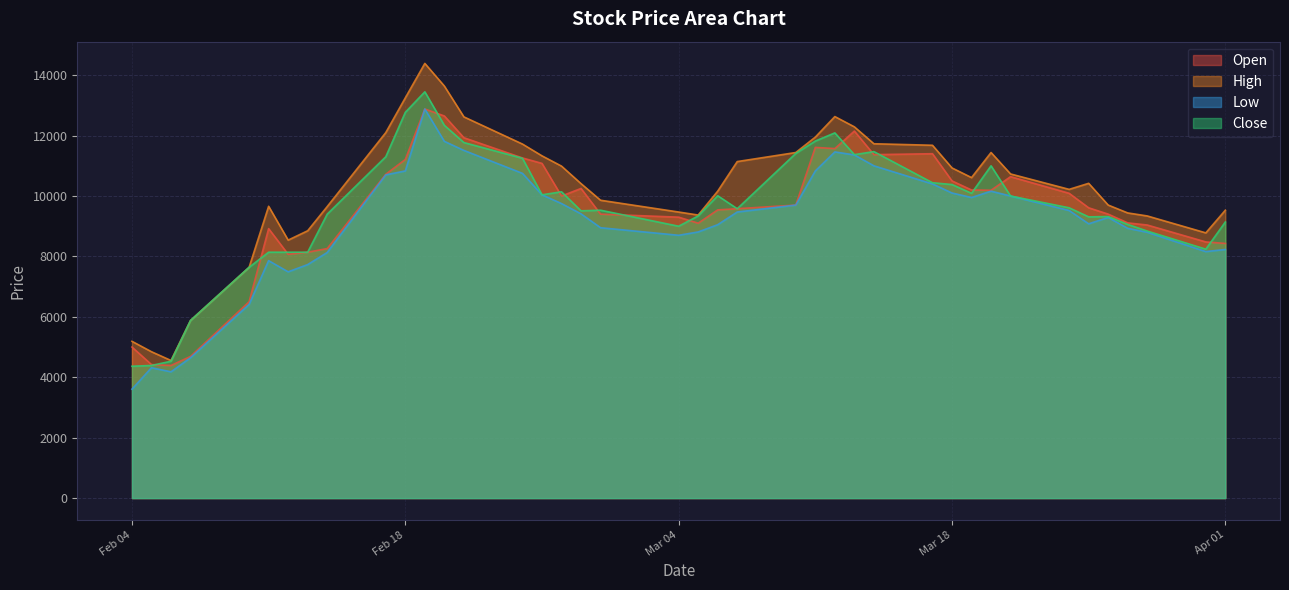

Reading right to left, transcribe all the data shown in this chart.

Open: 8430	8480	9040	9110	9400	9610	10090	10640	10190	10200	10500	11400	11370	12150	11570	11610	9700	9580	9540	9100	9300	9400	10250	10000	11080	11260	11930	12650	12880	11210	10720	8260	8140	8070	8920	6500	4690	4390	4420	5000
High: 9530	8780	9340	9440	9700	10420	10220	10730	11440	10610	10930	11680	11730	12290	12630	11950	11440	11140	10160	9370	9470	9860	10410	10990	11330	11720	12620	13640	14390	13250	12100	9650	8850	8540	9660	7640	5880	4555	4845	5190
Low: 8230	8160	8800	8930	9290	9080	9520	10000	10160	9950	10100	10400	11000	11360	11460	10830	9700	9470	9050	8810	8700	8950	9410	9750	10040	10750	11510	11810	12880	10830	10700	8130	7730	7490	7860	6410	4645	4180	4315	3605
Close: 9140	8240	8840	9060	9320	9310	9610	10000	11000	10090	10380	10440	11470	11370	12090	11820	11410	9580	10010	9340	9000	9530	9510	10140	10040	11250	11770	12340	13450	12770	11300	9400	8140	8140	8140	7640	5880	4530	4390	4365